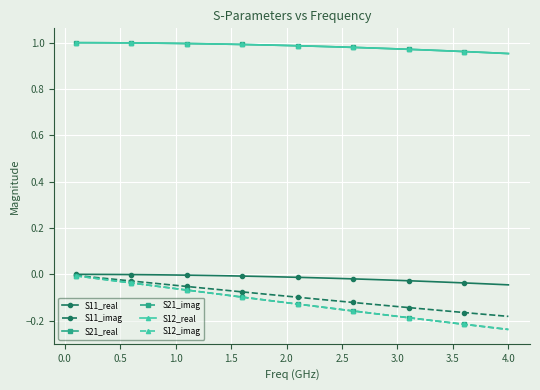

What is the minimum value for S21_imag?

-0.2